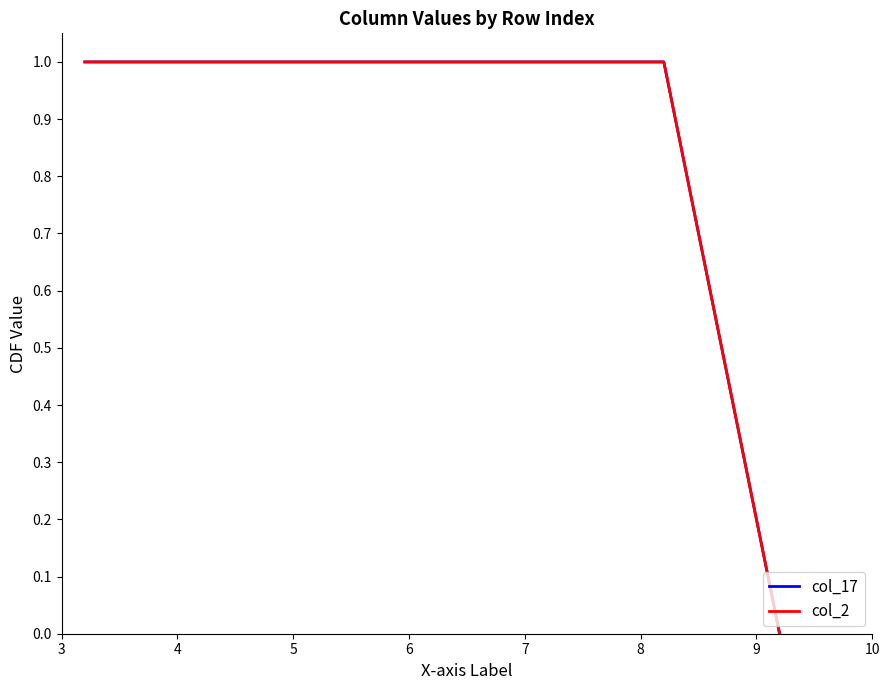

Does the chart display data point markers on the line(s)?

No